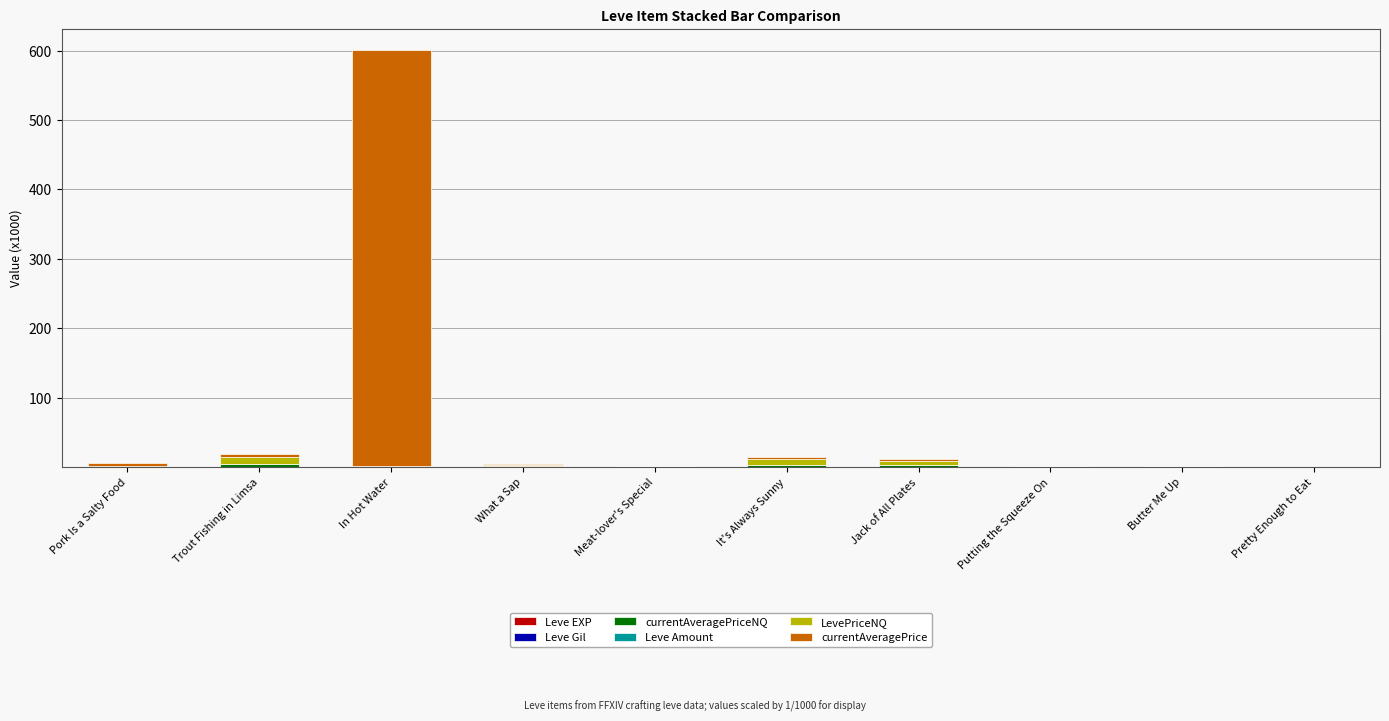

At which category is the sum across all series the highest?

In Hot Water